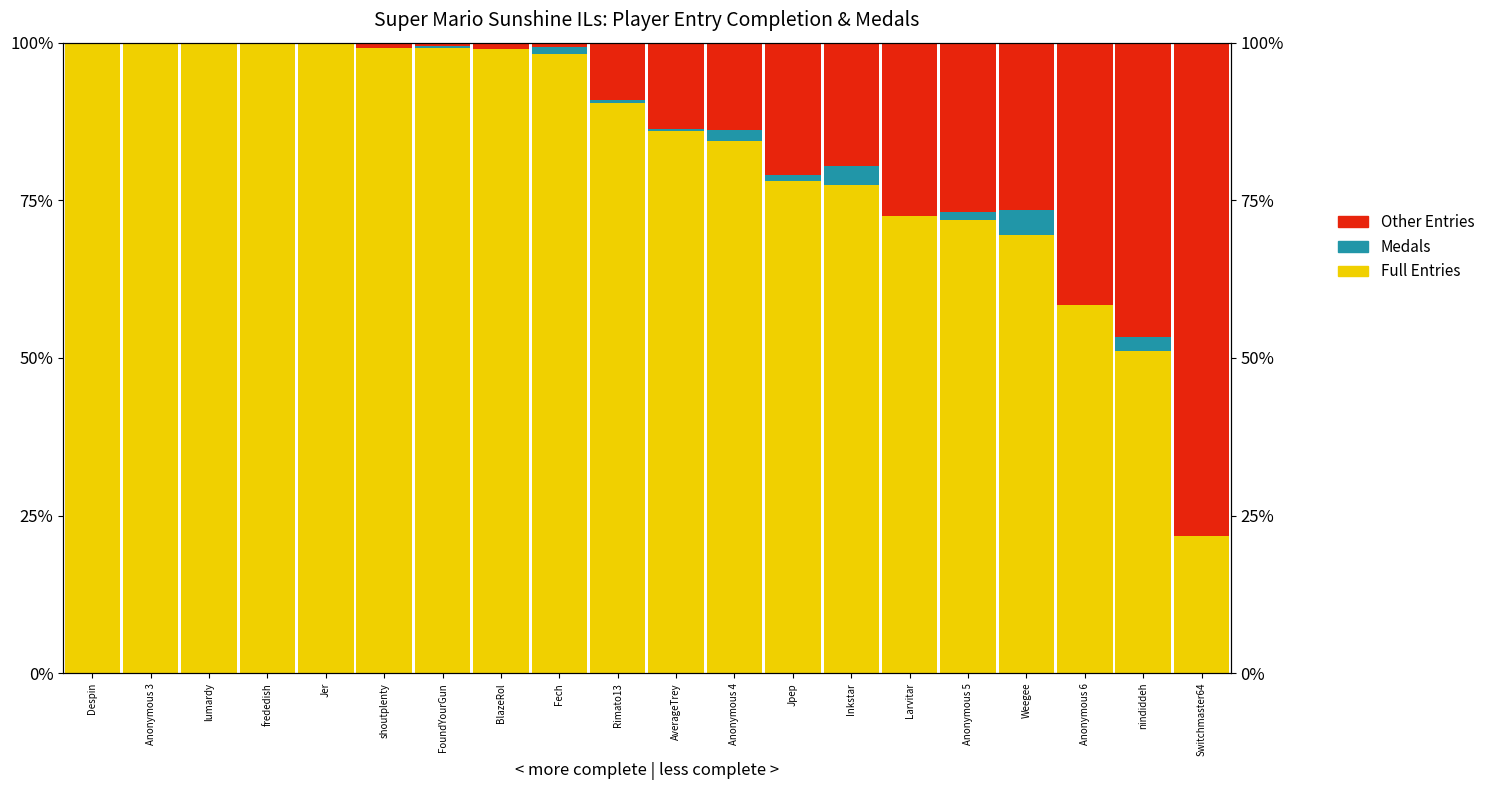

Which series changed the most between Weegee and Switchmaster64?

Other Entries